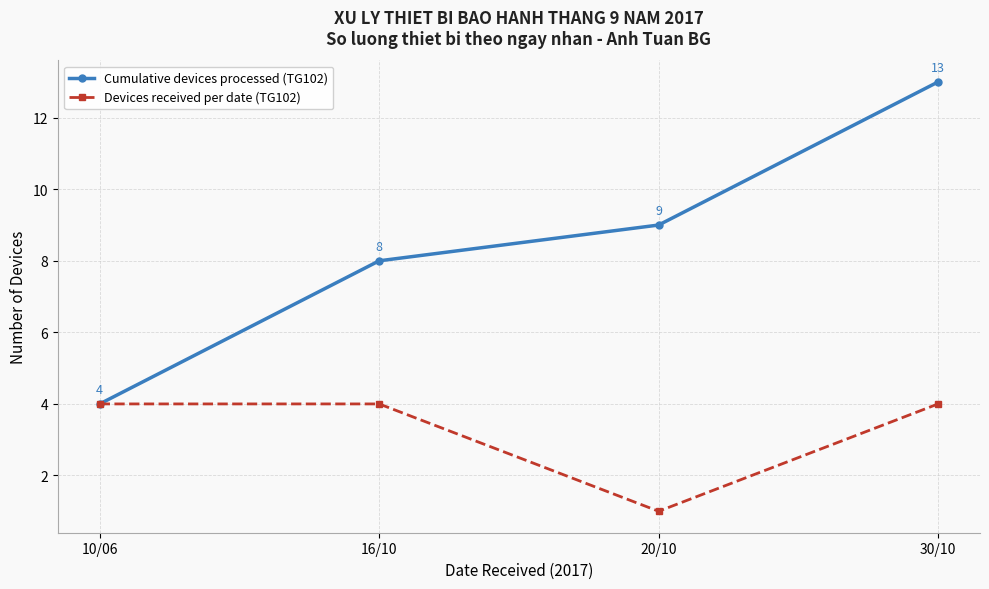

Where is Devices received per date (TG102) nearest to the value 2?

20/10